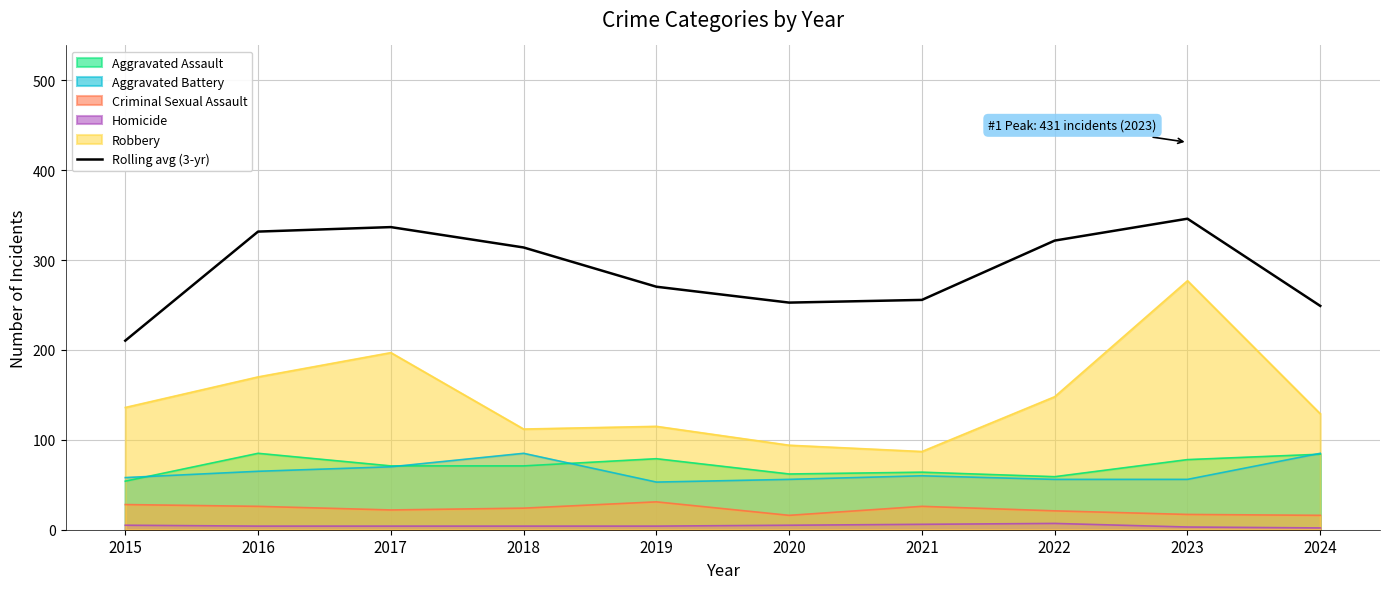

True or false: the data shows 314.0 at 2018.

True